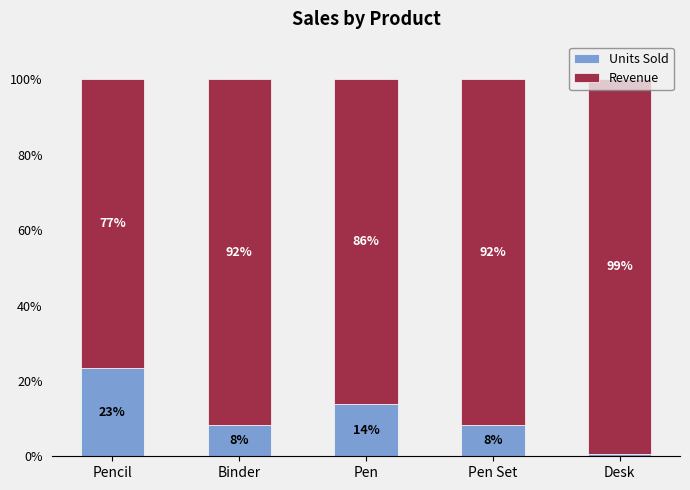

Does the chart contain stacked bars?

Yes